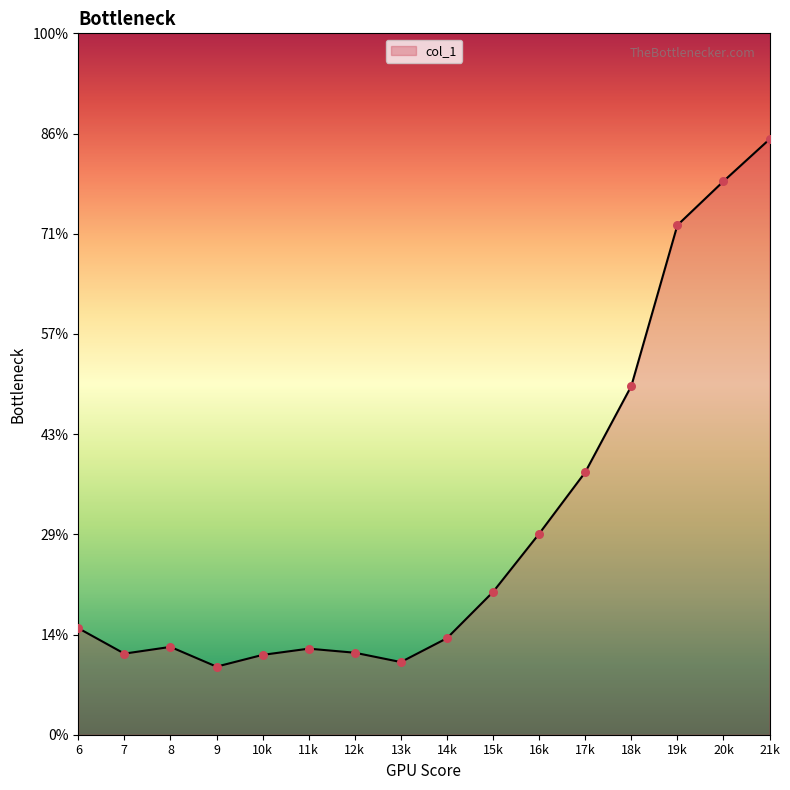

Does the chart have visible grid lines?

No